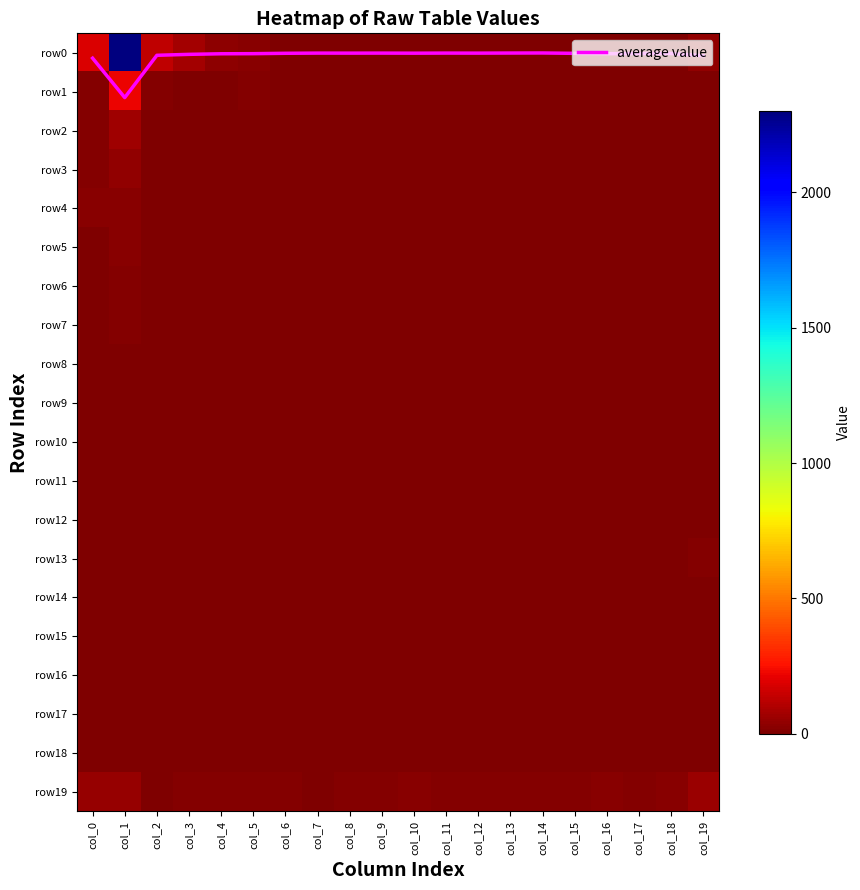

Between col_5 and col_14, which series saw the biggest shift?

row0